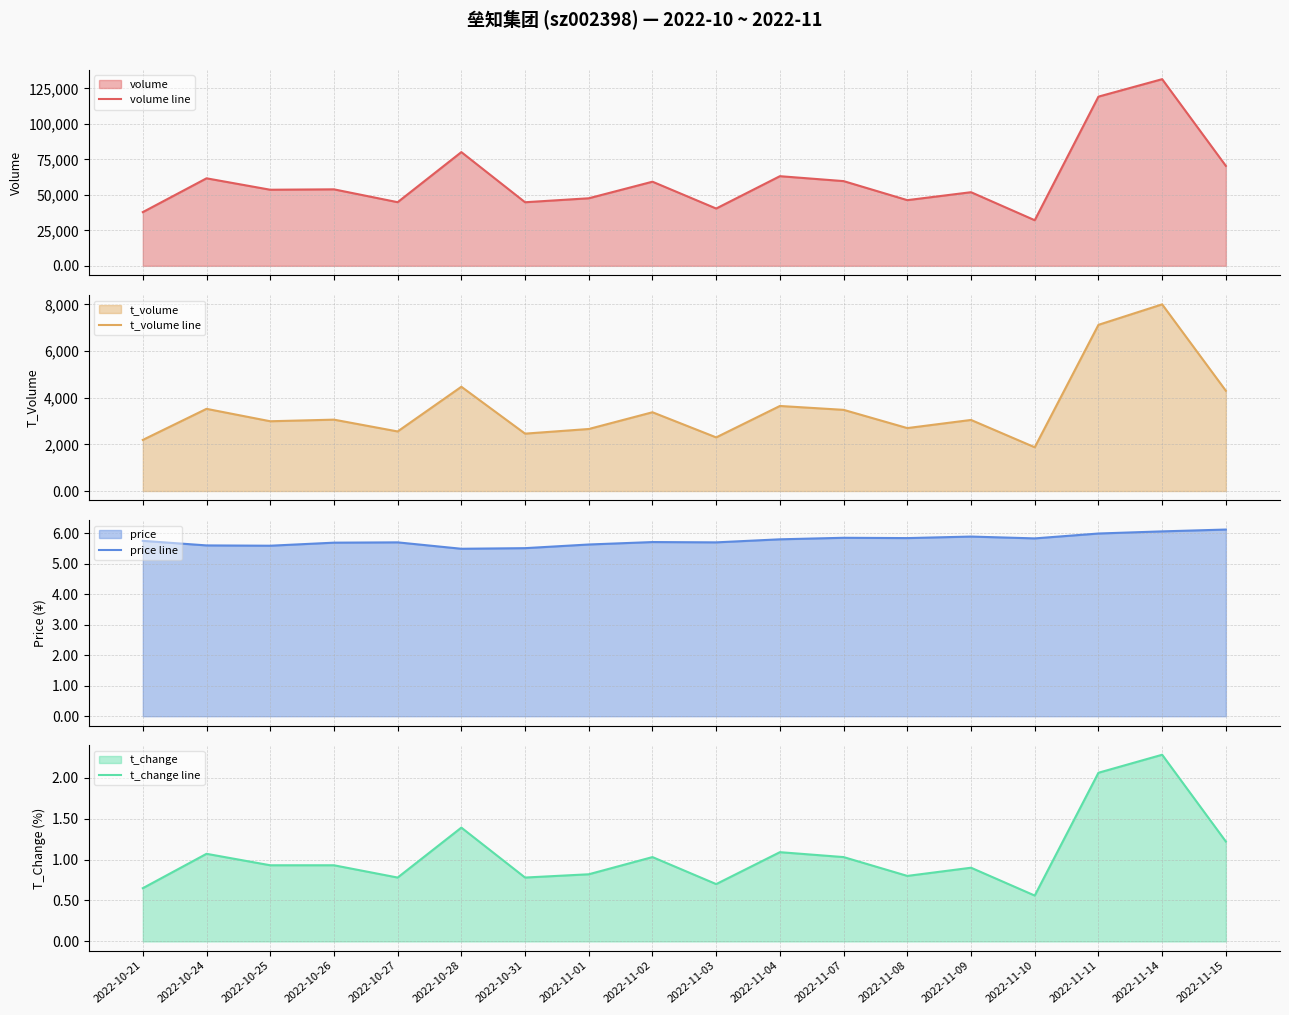

What is the sum of the price line values at 2022-11-04 and 2022-11-14?

11.9